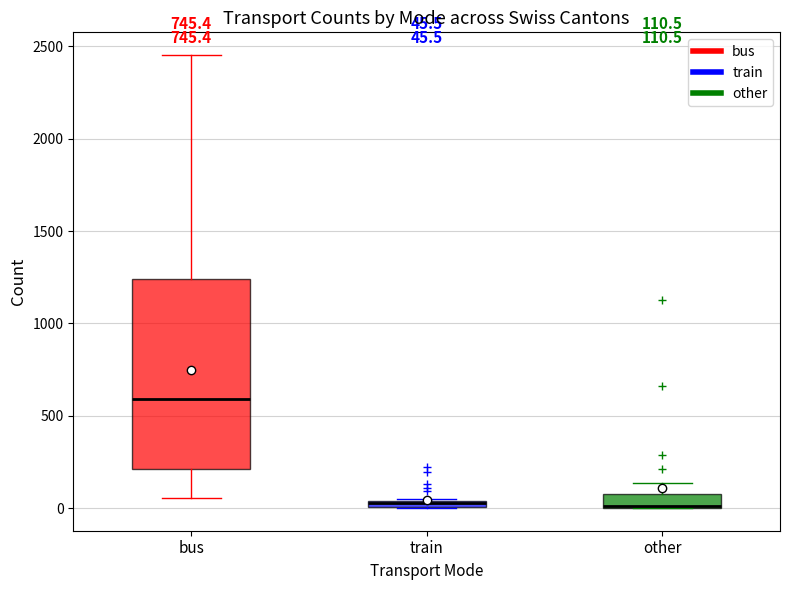

Comparing the boxes themselves (not the whiskers), which one is the tallest?

bus